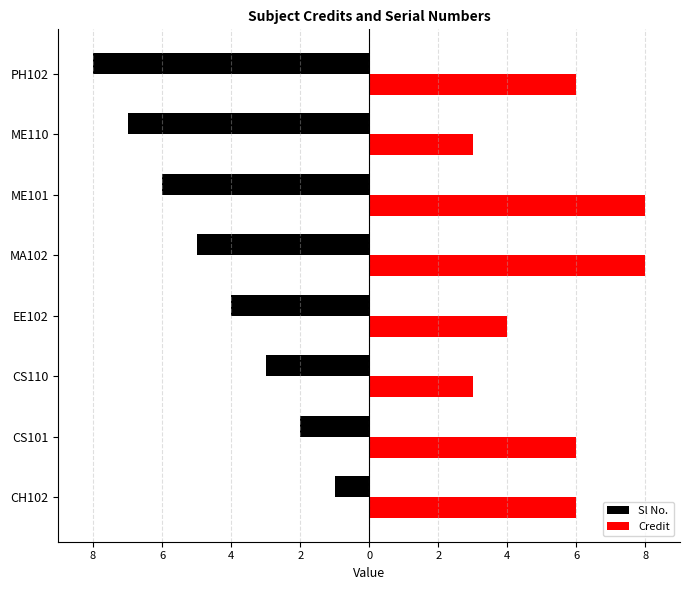

What are all the series names shown in the legend?

Sl No., Credit